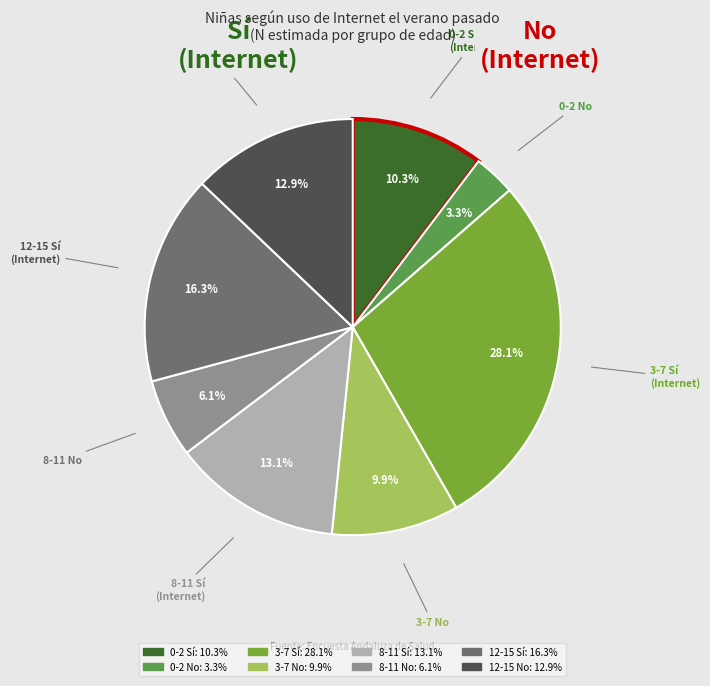

What percentage is NOT represented by 12-15 Sí?

83.7%